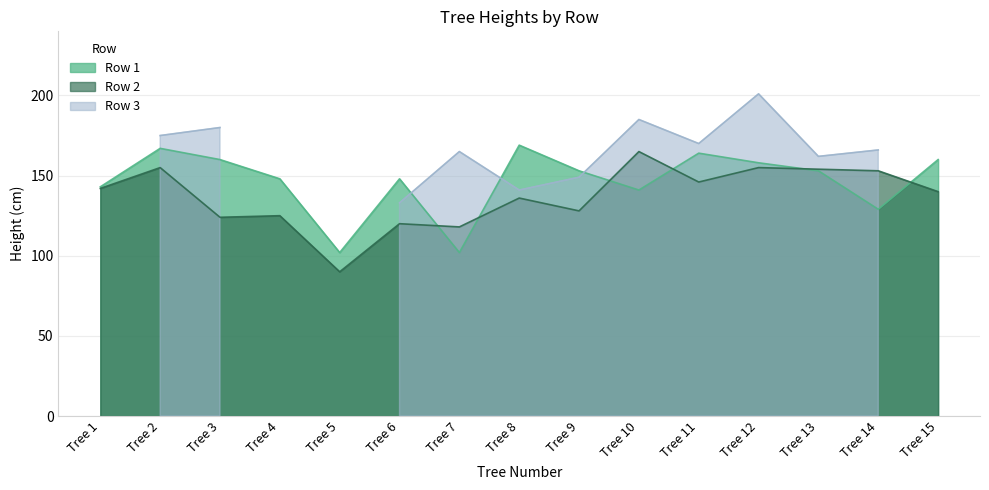

At which label does Row 2 reach its minimum?

Tree 5